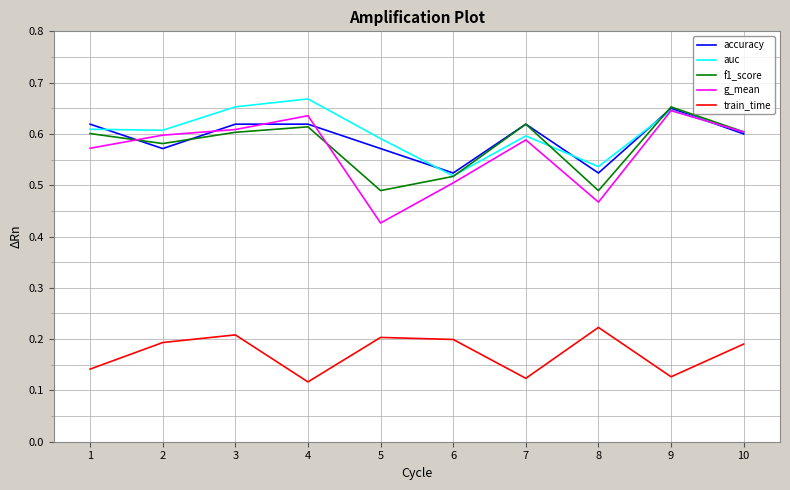

What is the total value across all series at 6?

2.3